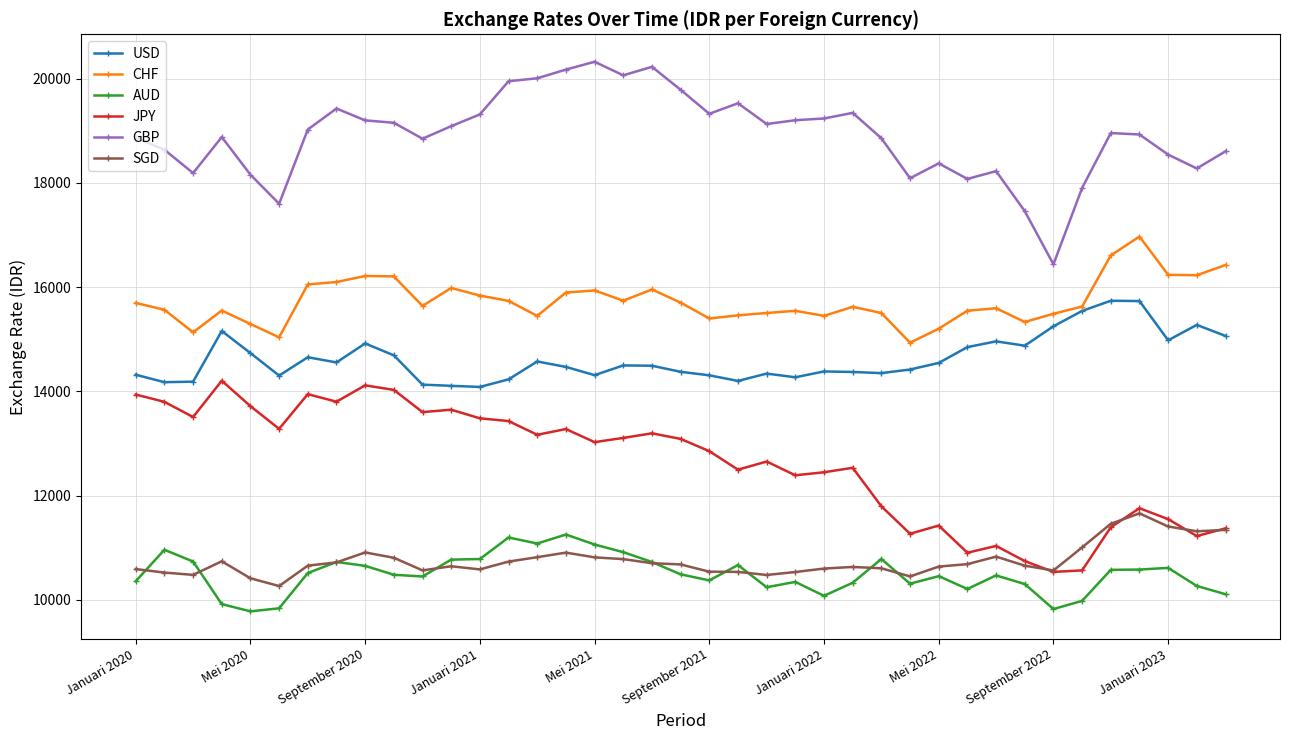

True or false: USD has more than 2 points higher than both neighbors.

True